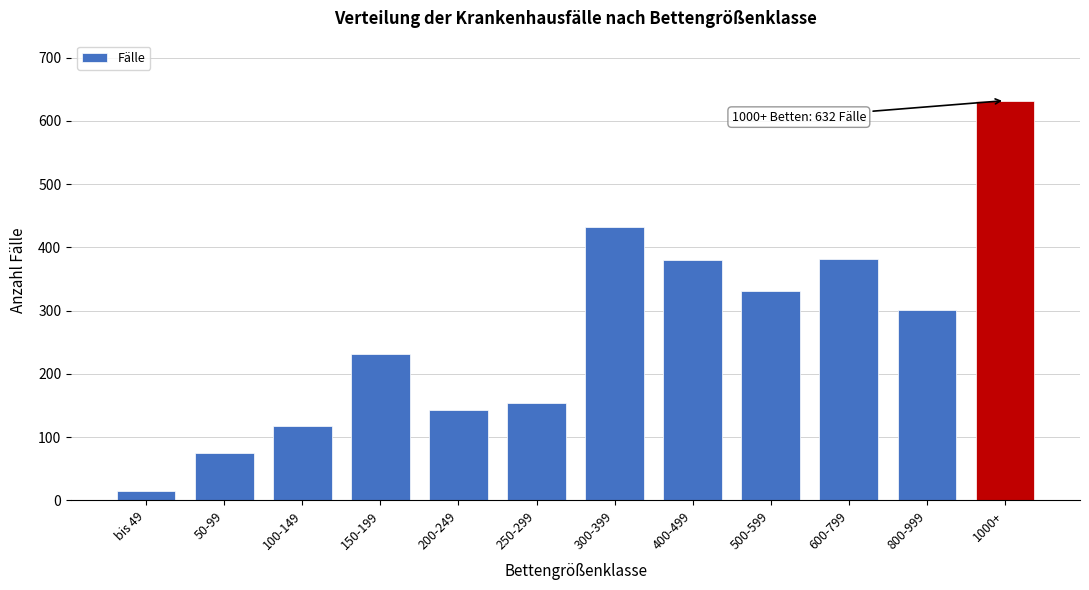

What is the label of the 9th bar from the left?

500-599